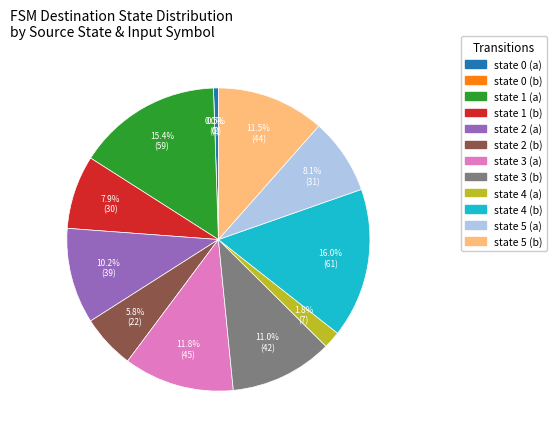

To the nearest percent, what is the combined percentage of state 3 (a) and state 2 (a)?

22%